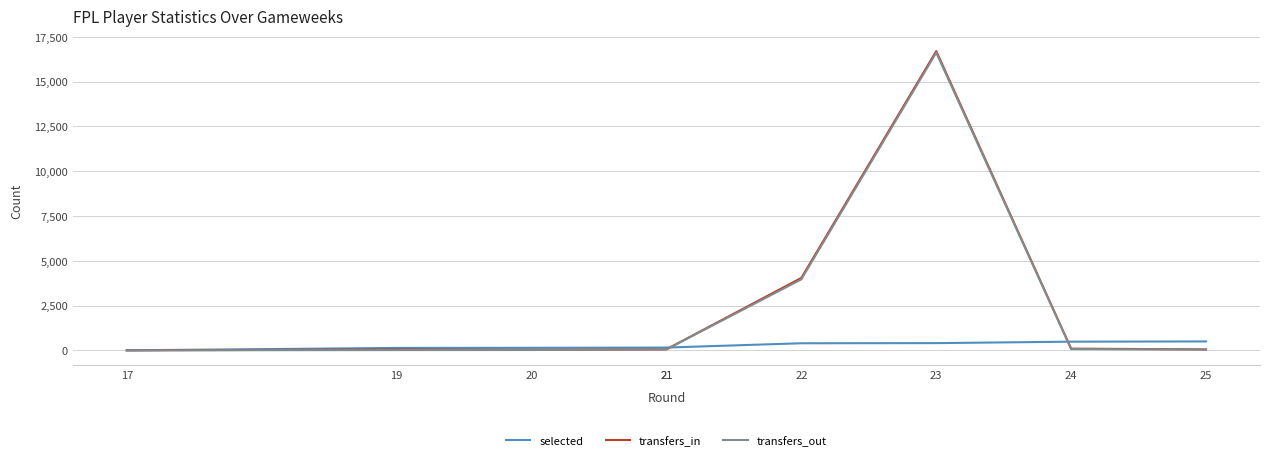

Where is the first local maximum for transfers_out?

23